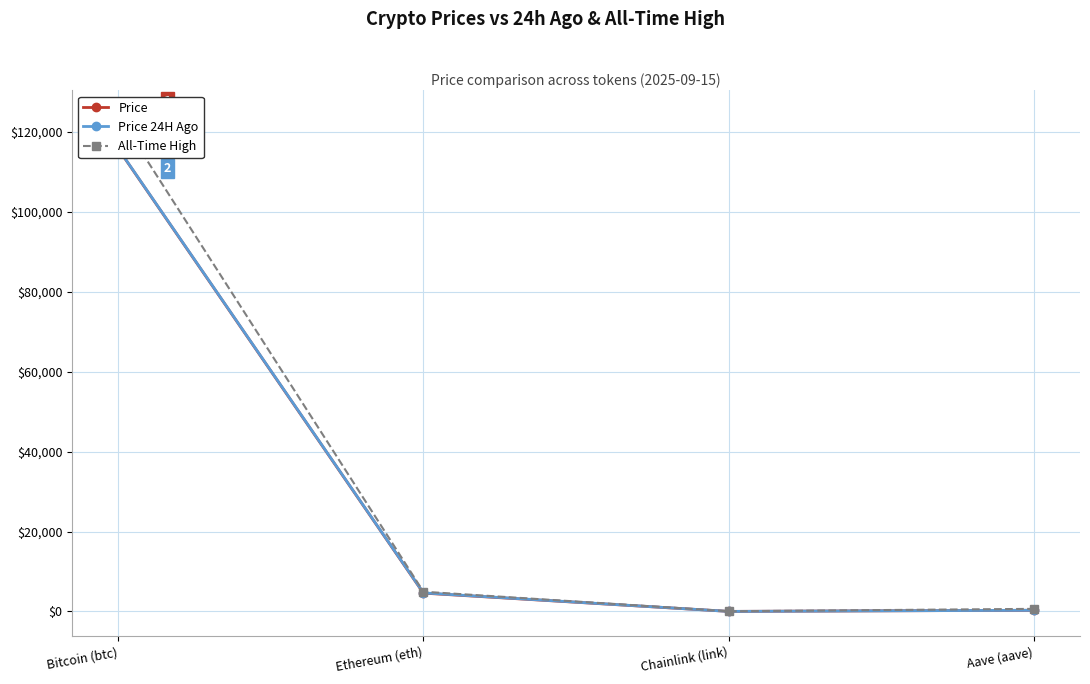

What is the lowest value of the Price 24H Ago series?

24.6